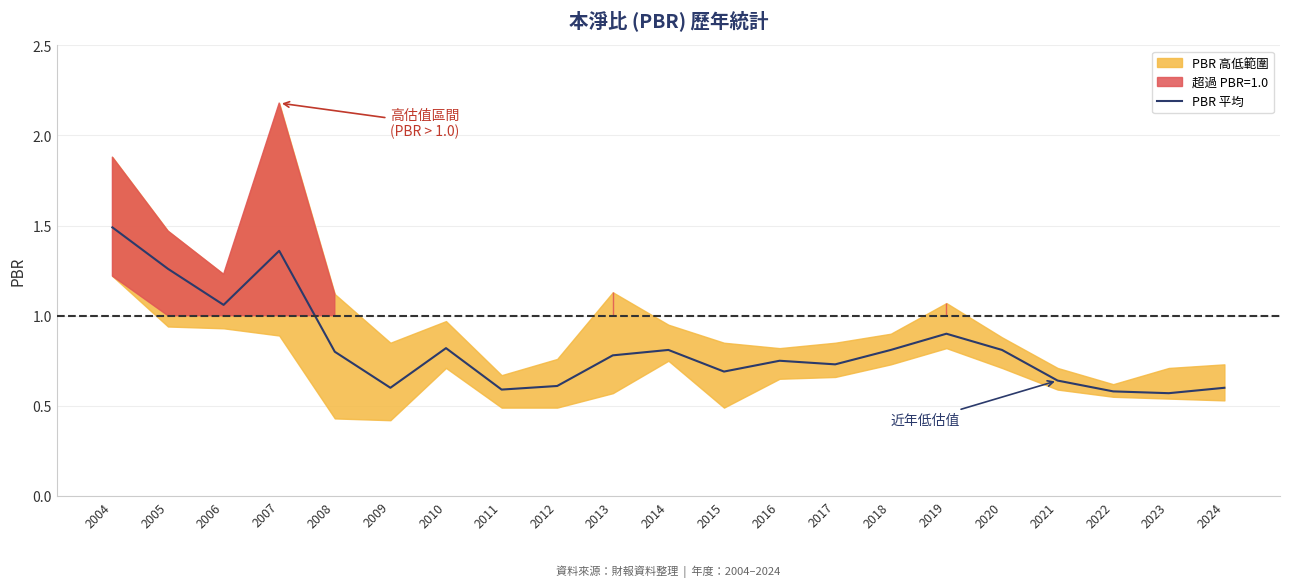

What is the maximum value for PBR 平均?

1.5